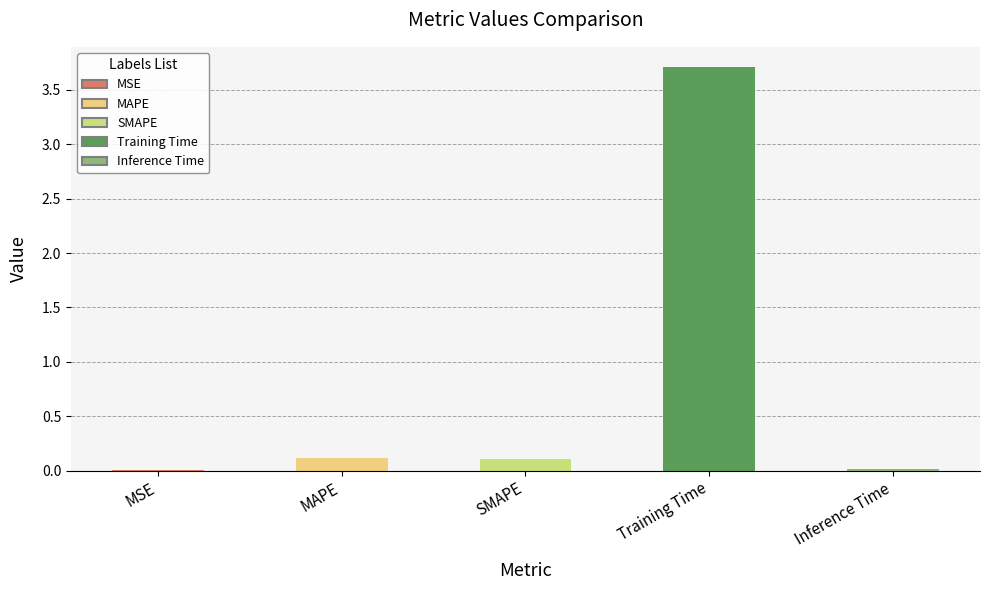

Where is the data nearest to the value 1?

MAPE